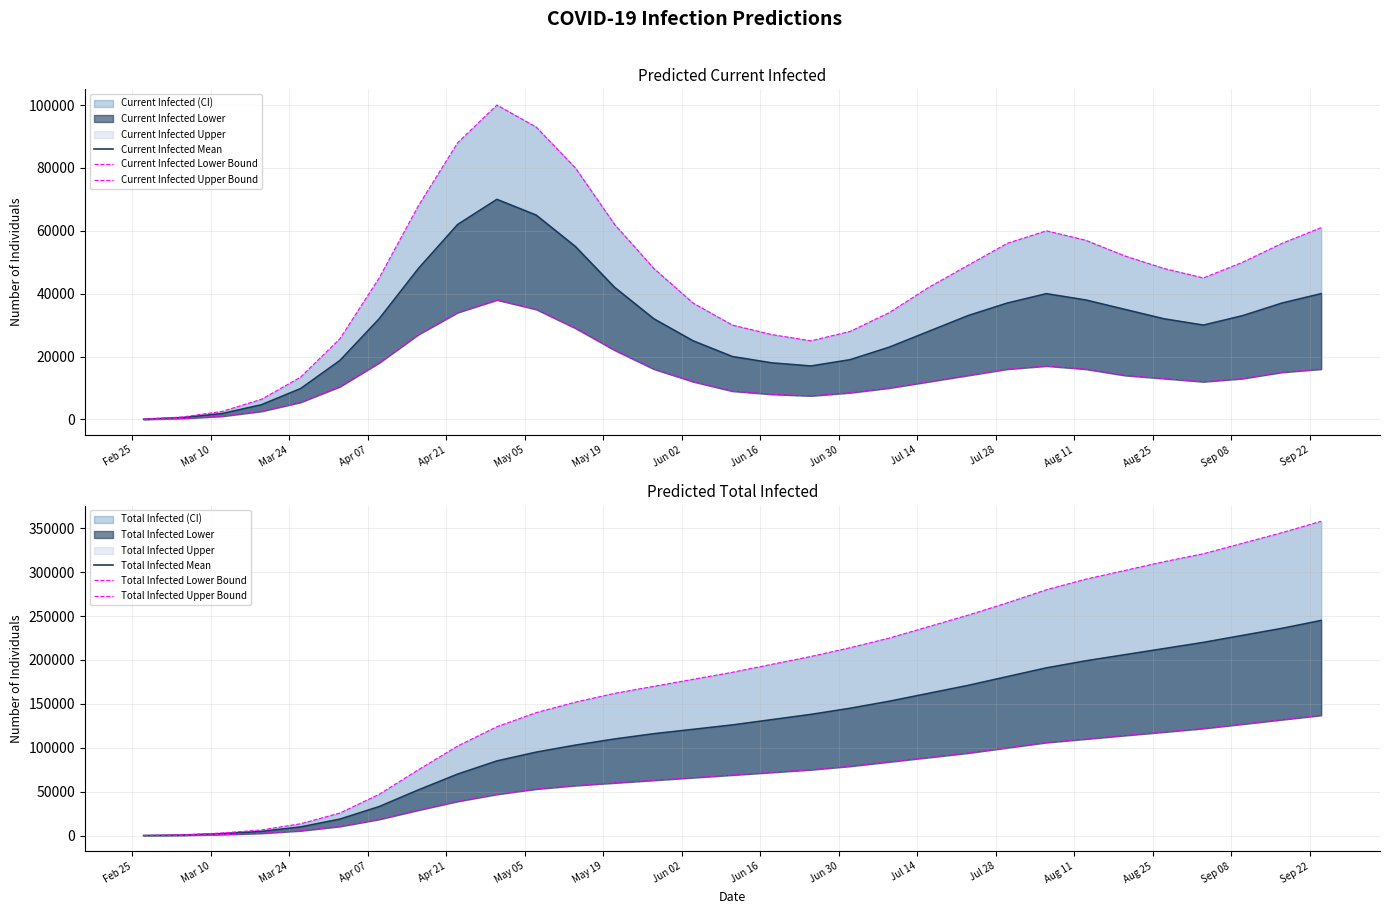

What is the minimum value shown in the chart?

39